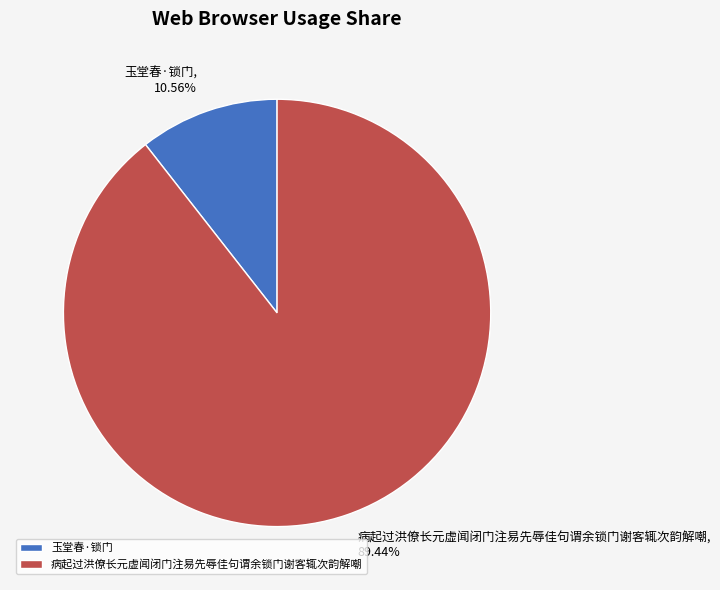

What percentage is the 玉堂春·锁门 slice, to the nearest percent?

11%